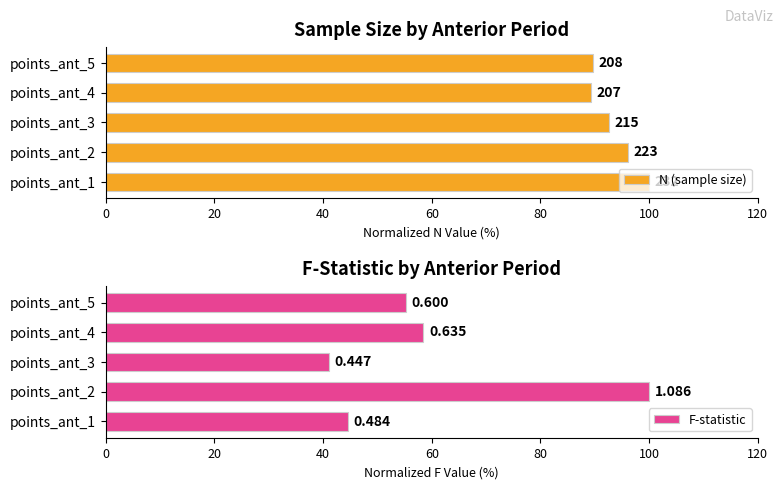

What is the average value of the F-statistic series?

59.9